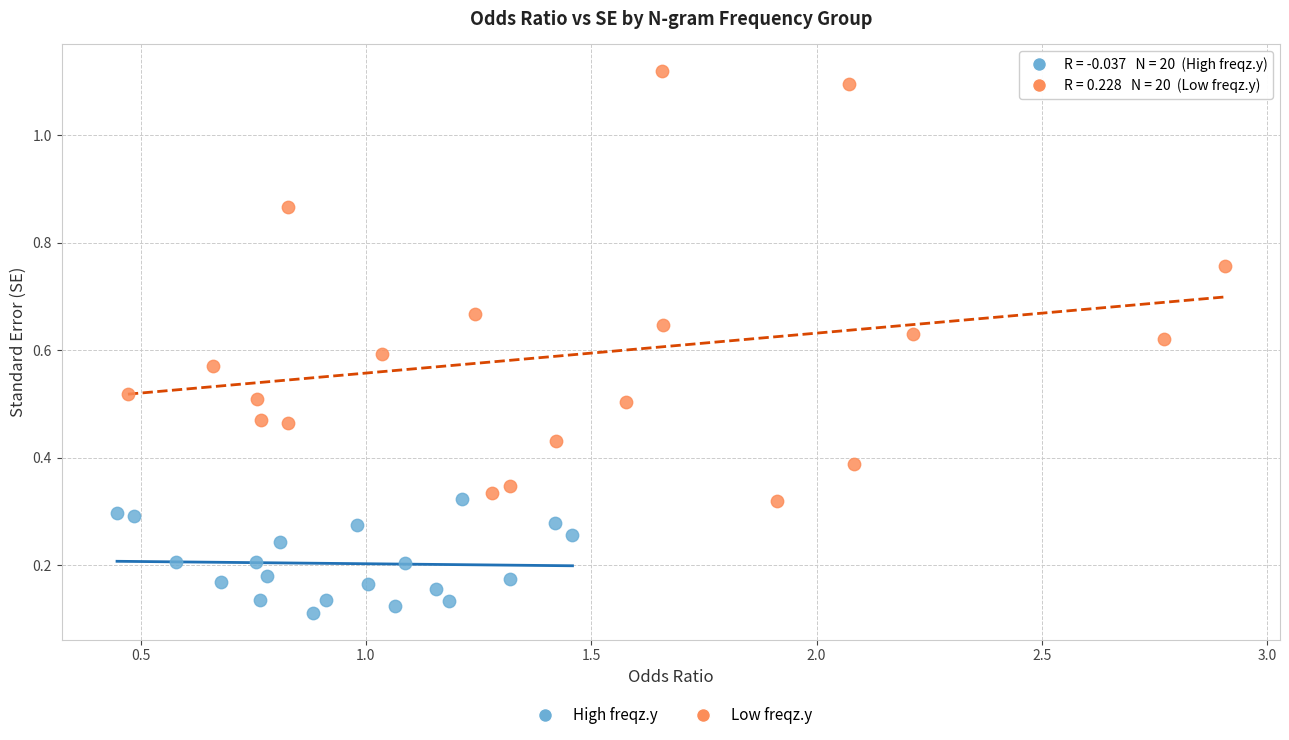

Which series contains the highest Y value?

Low freqz.y